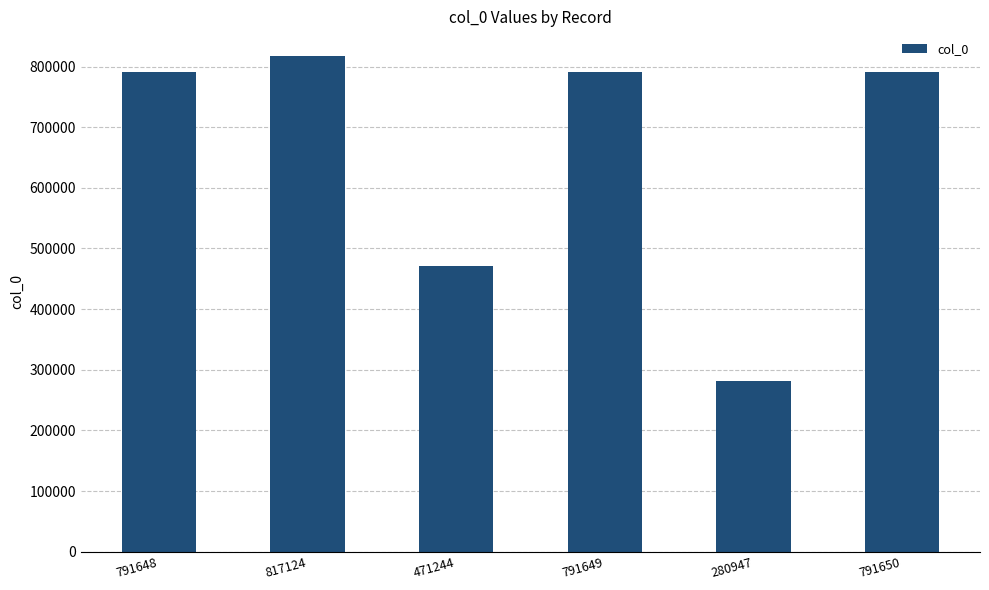

The value at 471244 is 725574. True or false?

False